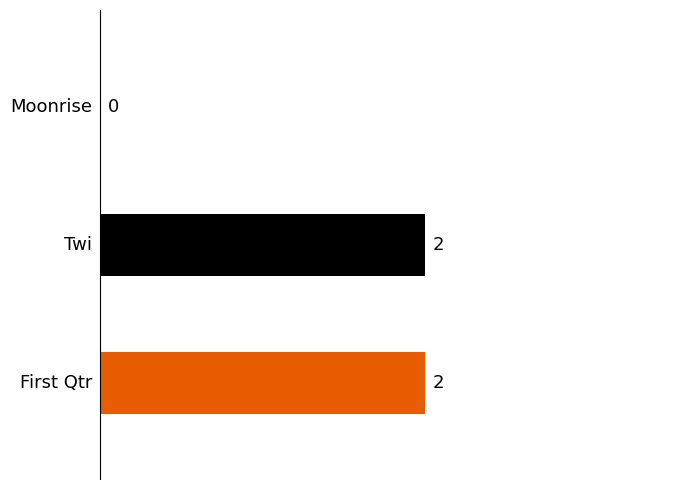

What is the sum of all values?

4